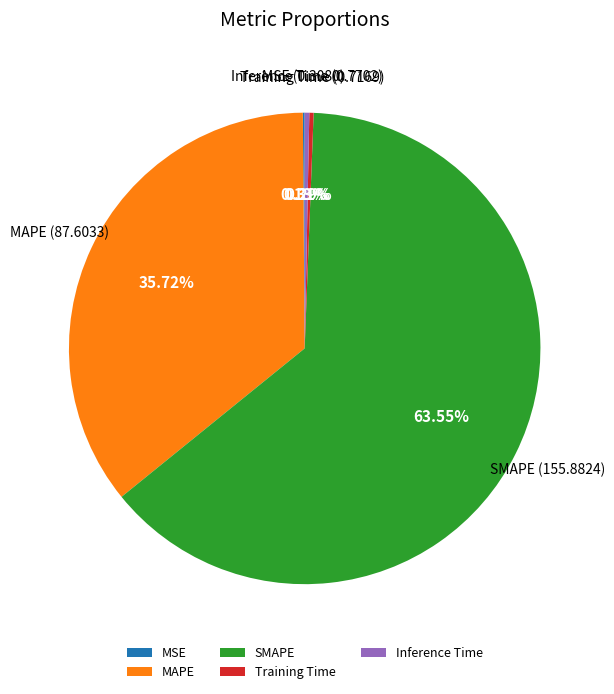

Do MAPE and SMAPE together represent more than half of the pie?

Yes